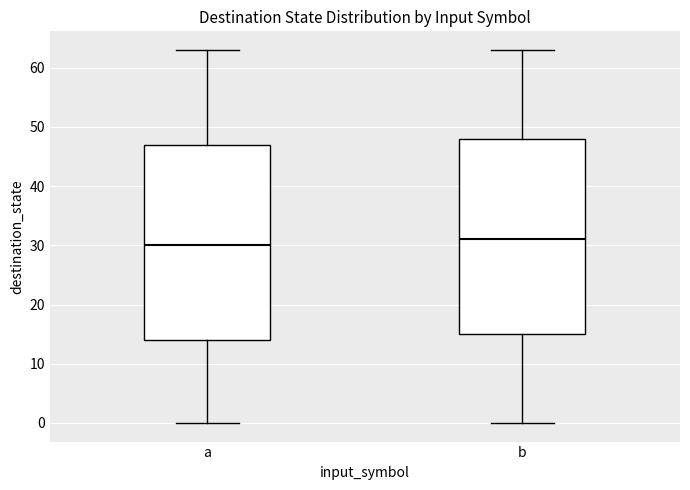

Reading left to right, read every box against the y-axis: the position of its median line, the range the box covers, and the ends of its whiskers. The values are not printed on the chart, so give them approximately, as read against the axis.

a: median 30, box 14 to 47, whiskers 0 to 63
b: median 31, box 15 to 48, whiskers 0 to 63